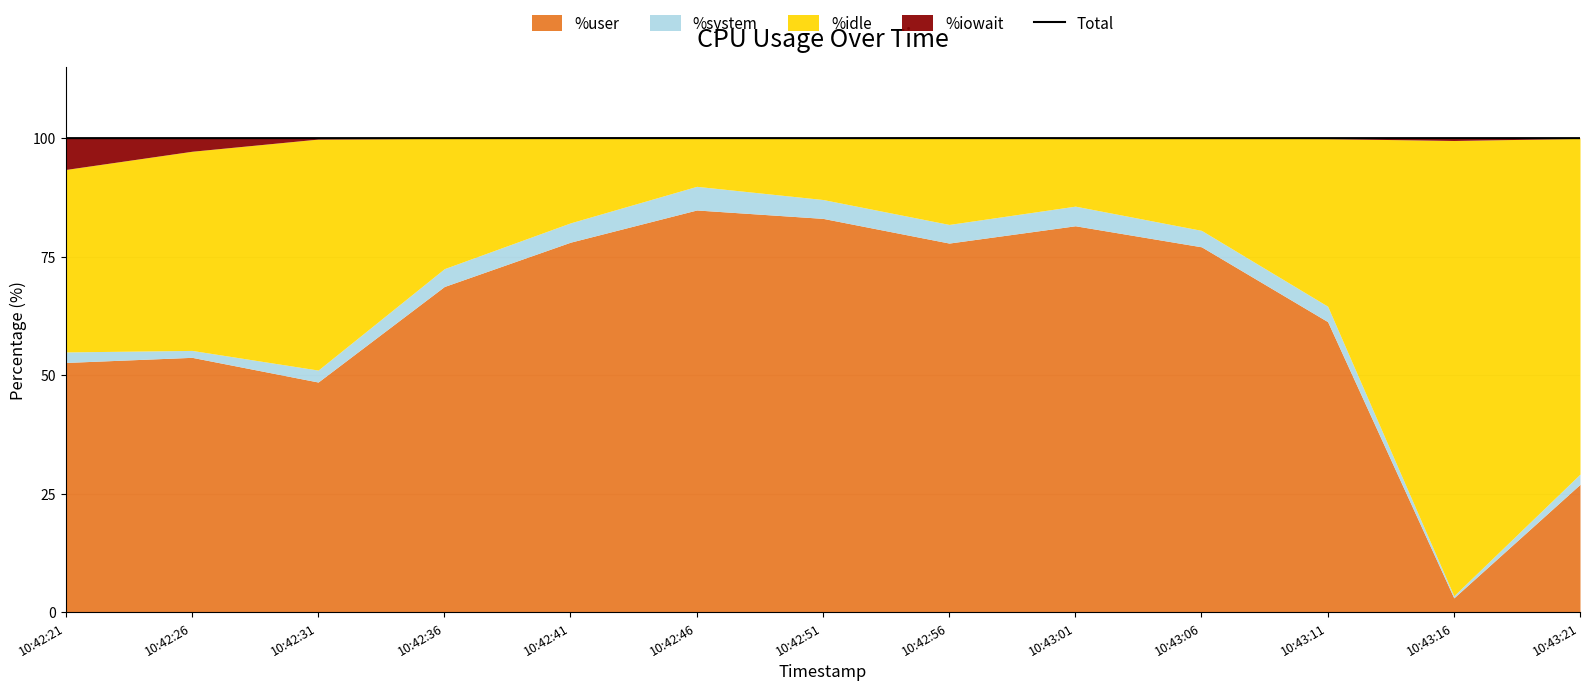

What position from the left is 10:42:21?

1